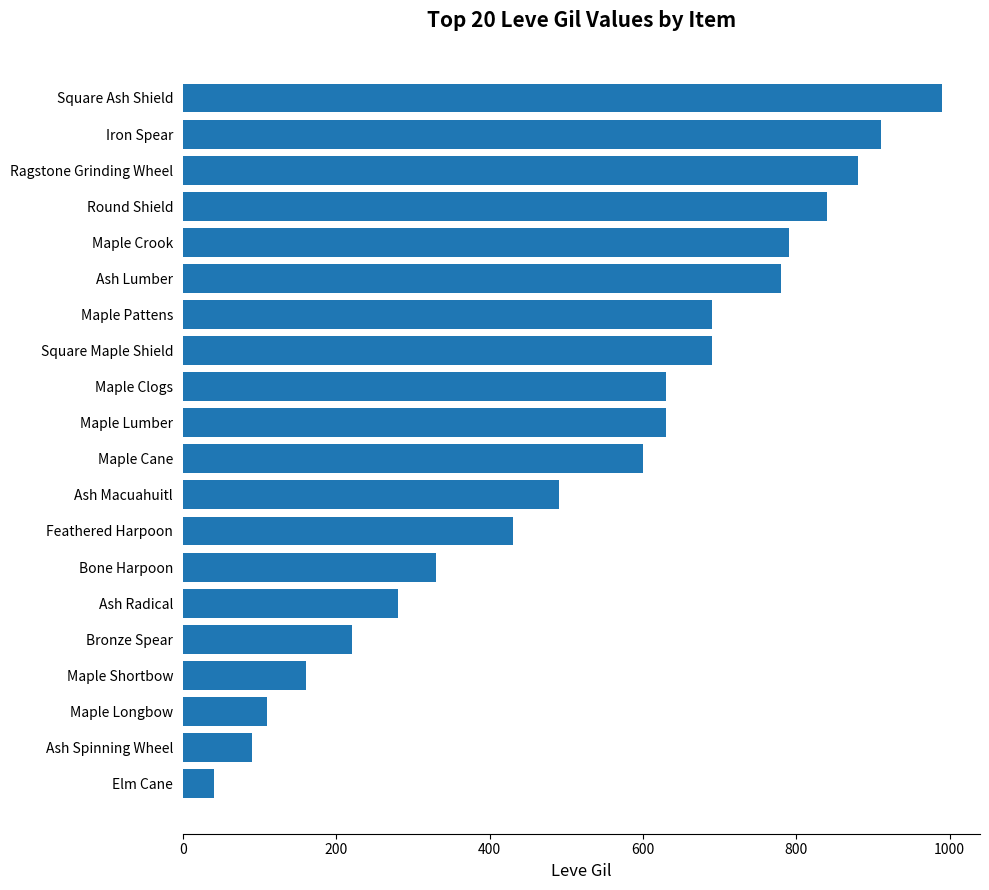

What is the minimum value shown in the chart?

40